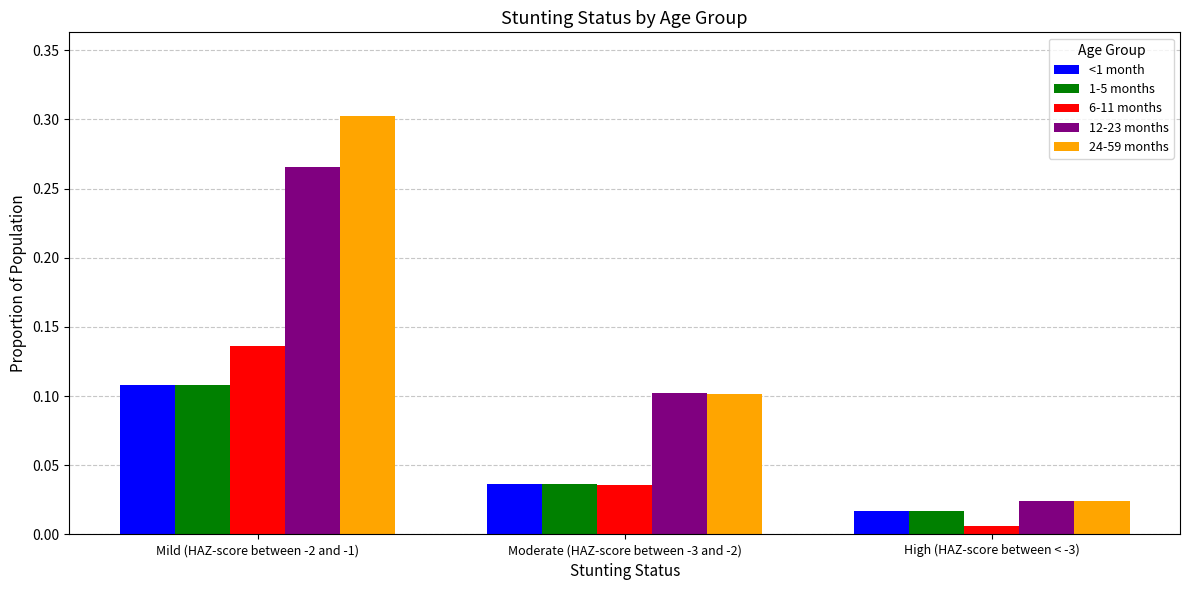

Which category has the highest value in the 1-5 months series?

Mild (HAZ-score between -2 and -1)